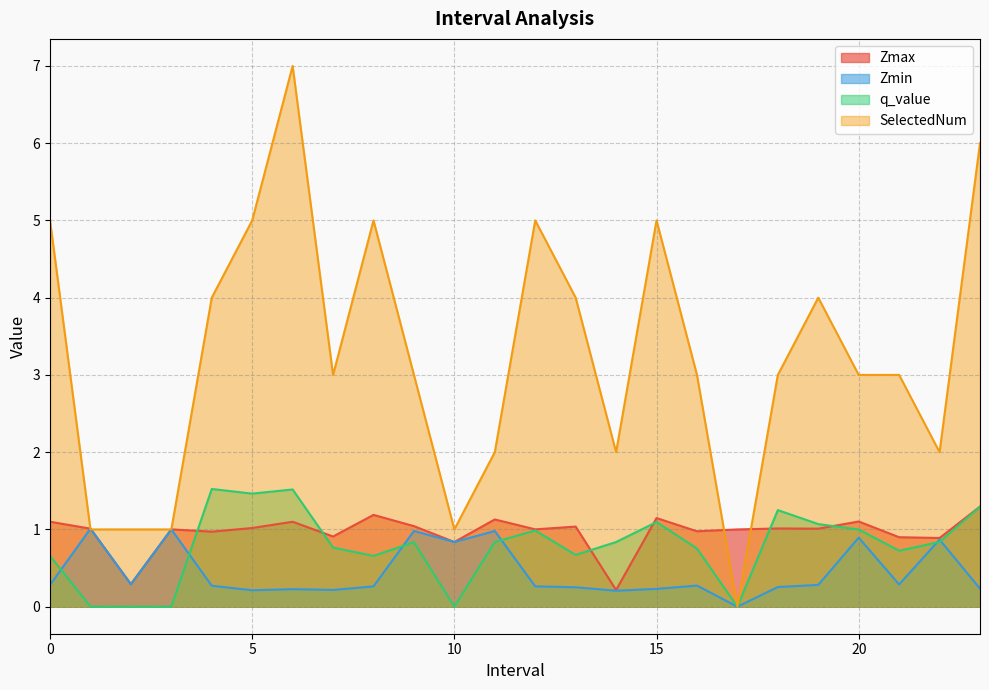

Which series has the largest range (max minus min)?

SelectedNum